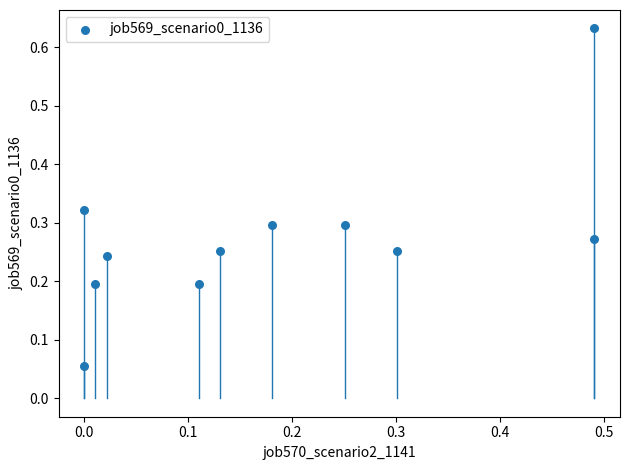

What is the range of X values (max minus min)?

0.5